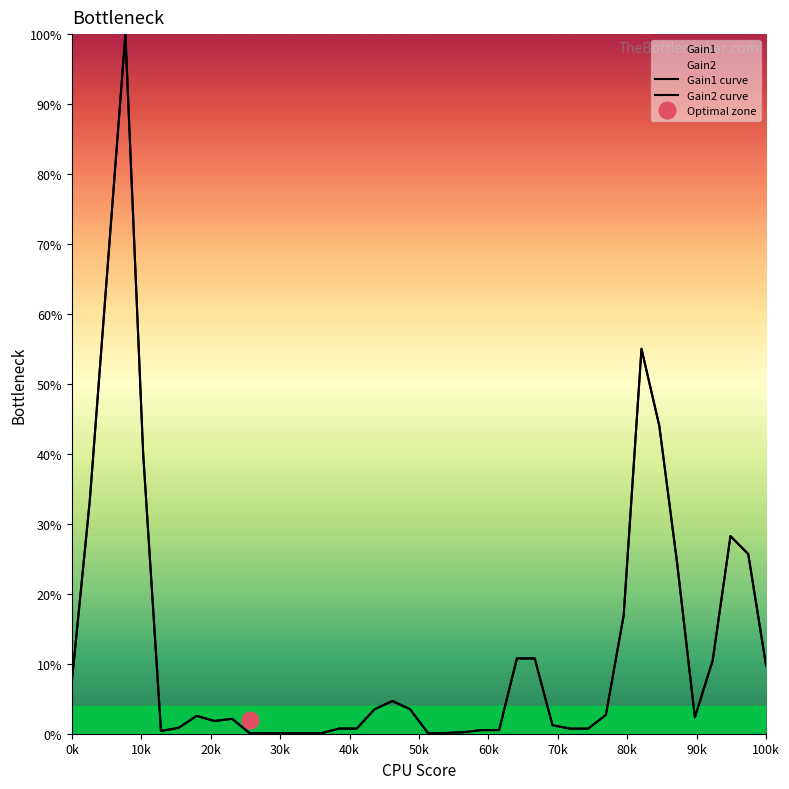

True or false: Gain2 curve and Gain1 curve intersect in this chart.

False